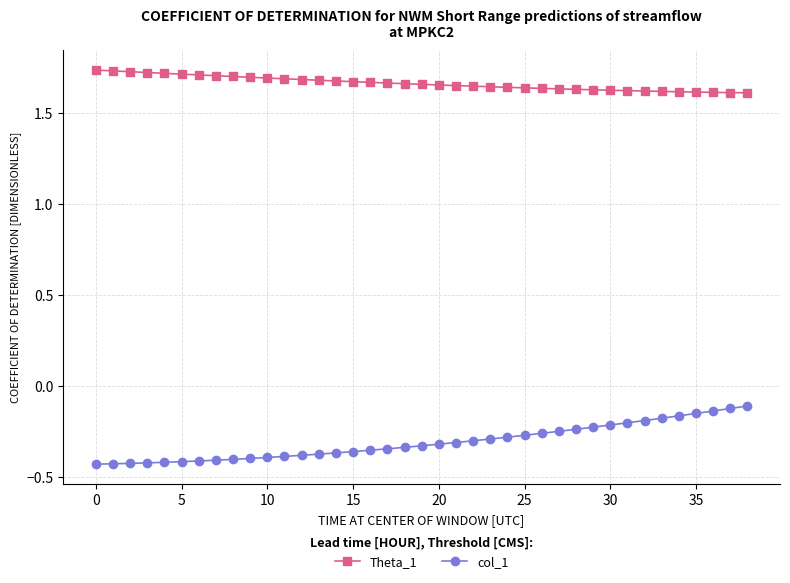

At how many categories does at least one series exceed 0?

39